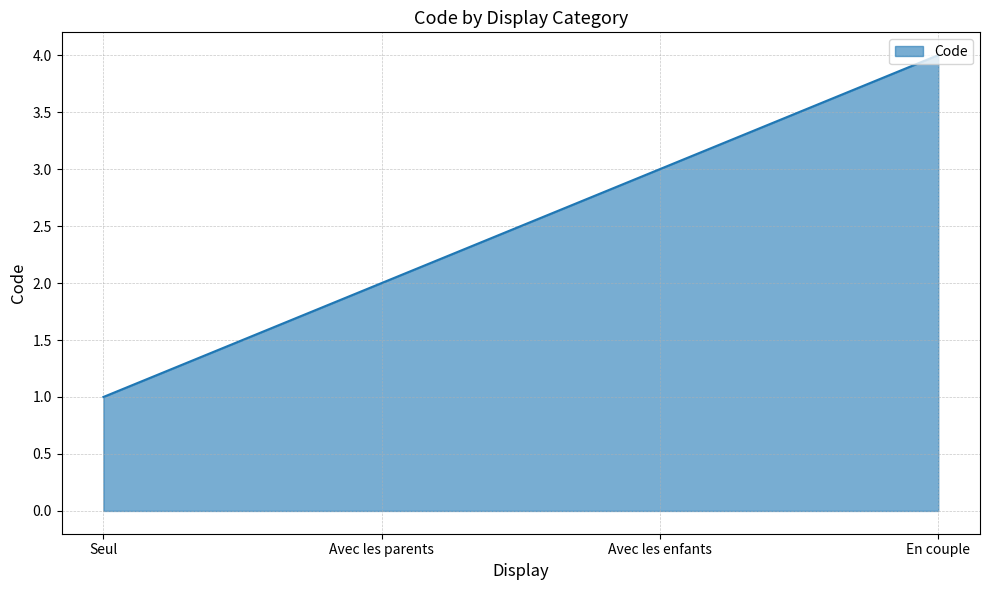

At which category does the chart reach its peak across all series?

En couple